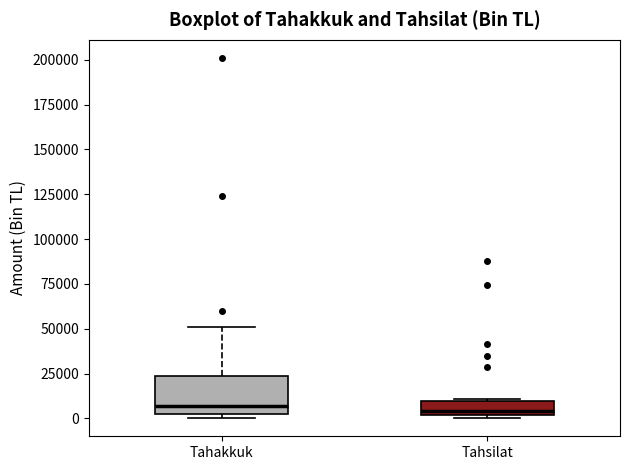

Reading left to right, transcribe this box plot: for each box, give where its median line is, the range the box spans, and where its two whiskers end, as read against the y-axis. The values are not printed on the chart, so give them approximately, as read against the axis.

Tahakkuk: median 5000 (just above the box's lower edge), box 5000 to 25000, whiskers 0 to 50000
Tahsilat: median 5000, box 0 to 10000, whiskers 0 (just below the box's lower edge) to 10000